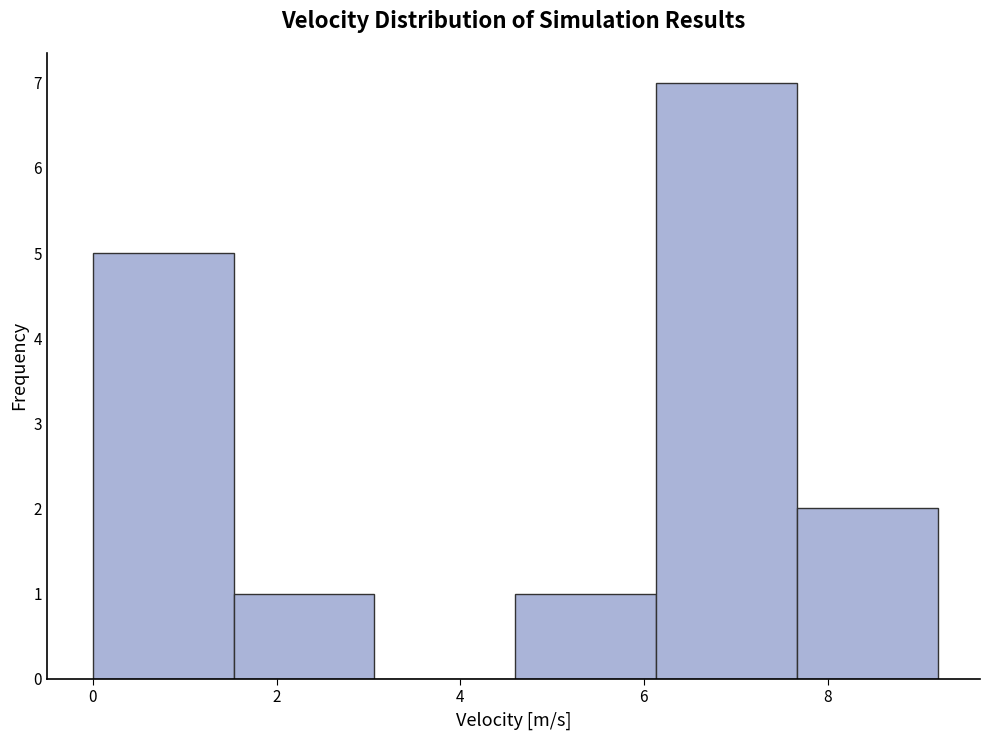

How tall is the bar that spans 4.6 to 6.2 on the x-axis? Neither the bar edges nor the heights are printed on the chart, so give them approximately, as read against the axes.

1